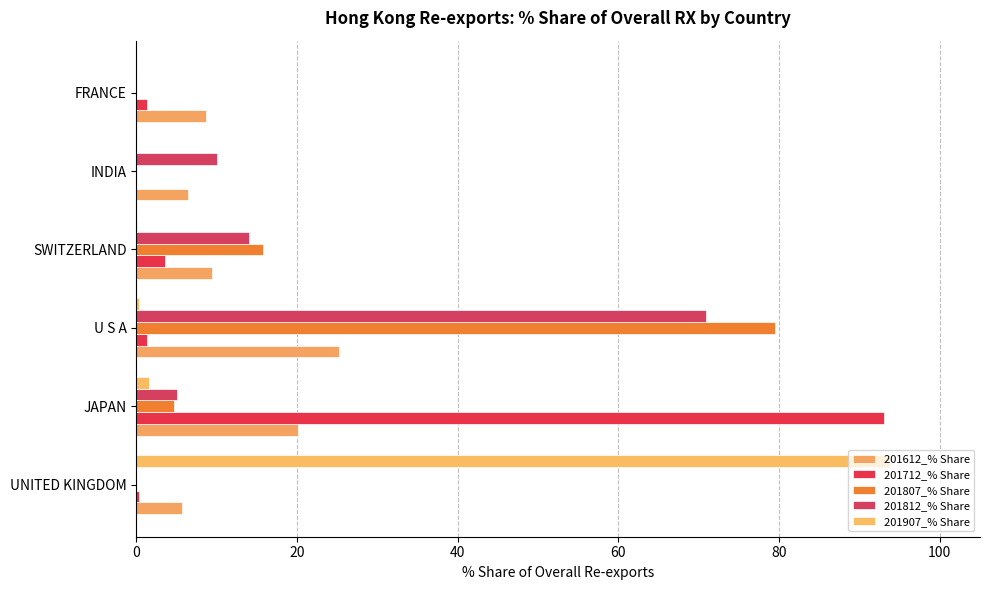

Reading right to left, transcribe all the data shown in this chart.

201612_% Share: 8.6	6.4	9.4	25.2	20.2	5.7
201712_% Share: 1.4	0.0	3.5	1.4	93.0	0.3
201807_% Share: 0.0	0.0	15.8	79.5	4.7	0.0
201812_% Share: 0.0	10.0	14.1	70.9	5.0	0.0
201907_% Share: 0.0	0.0	0.1	0.3	1.6	93.8